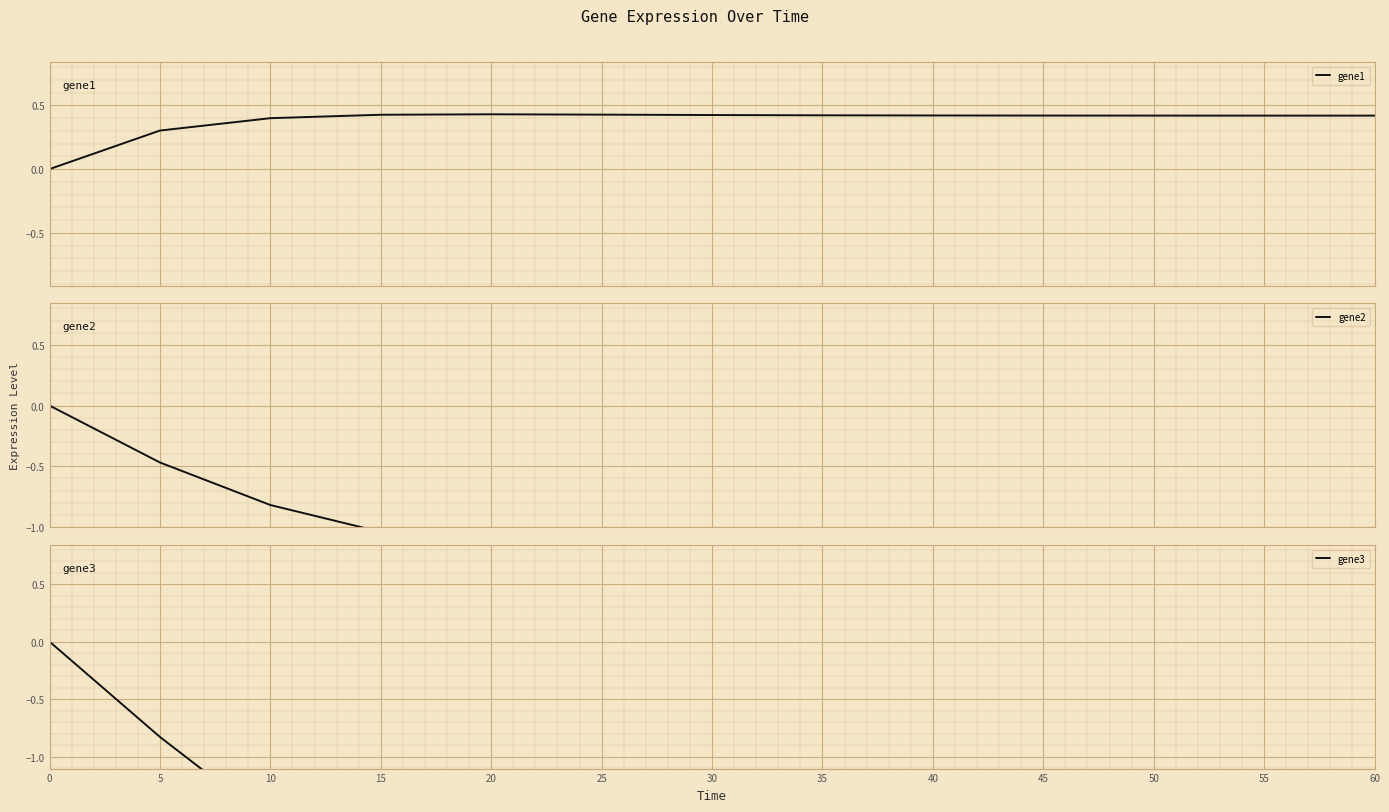

Reading right to left, extract all data points from this chart.

gene1: 0.4	0.4	0.4	0.4	0.4	0.4	0.4	0.4	0.4	0.4	0.4	0.3	0.0
gene2: -1.3	-1.3	-1.3	-1.3	-1.3	-1.3	-1.2	-1.2	-1.2	-1.0	-0.8	-0.5	0.0
gene3: -3.0	-3.0	-3.0	-2.9	-2.9	-2.9	-2.9	-2.8	-2.5	-2.1	-1.6	-0.8	0.0